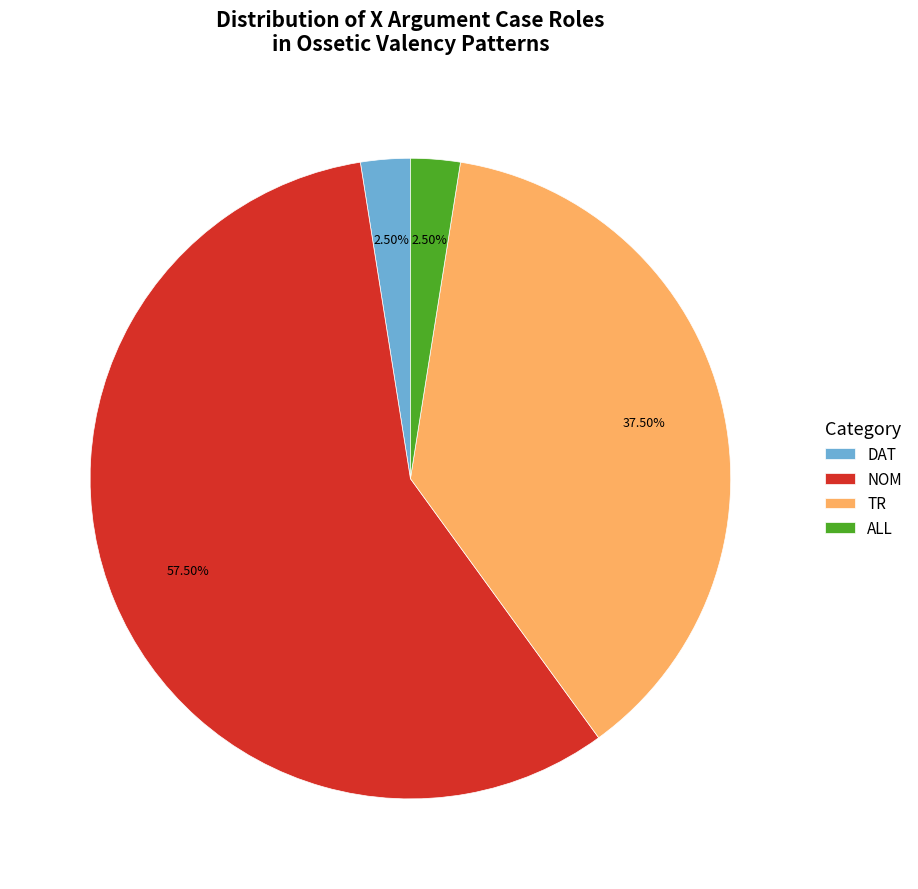

Do ALL and NOM together represent more than half of the pie?

Yes